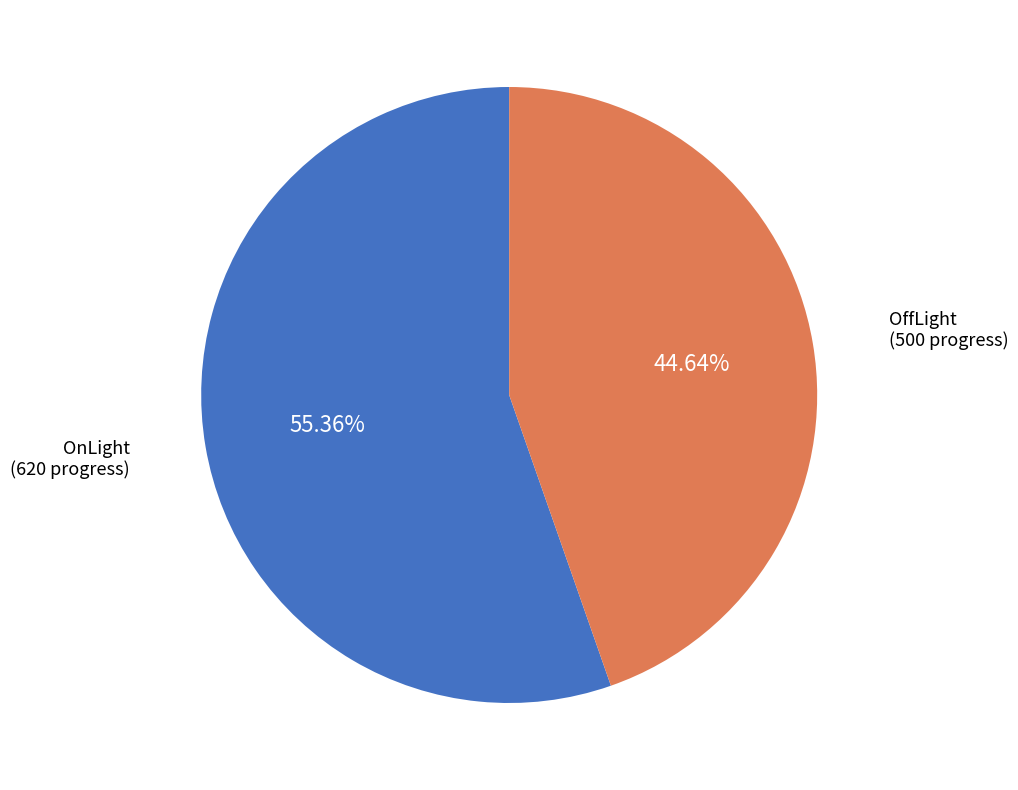

Is there any slice that represents more than half of the pie?

Yes